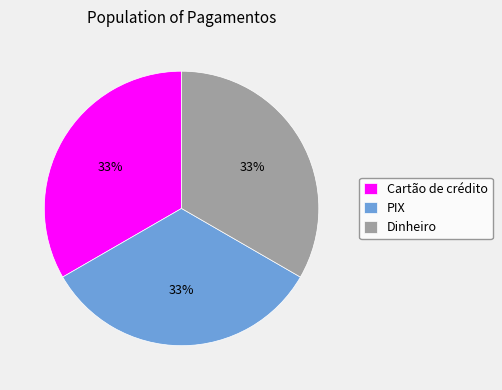

True or false: Dinheiro accounts for 33% of the total.

True